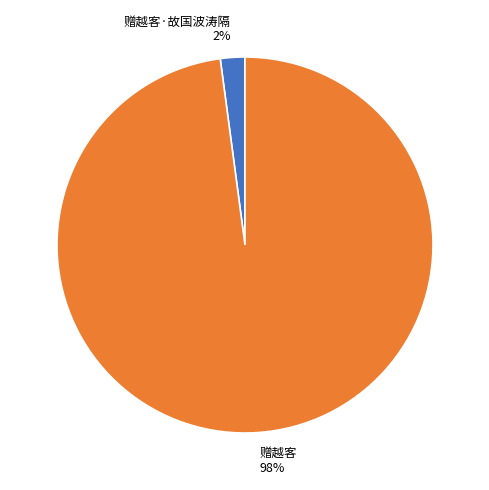

Count the number of slices in the pie.

2